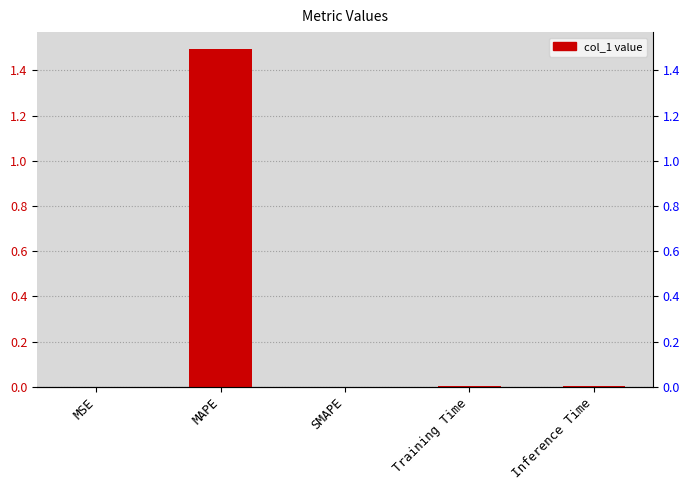

At which label is the value closest to 0?

SMAPE